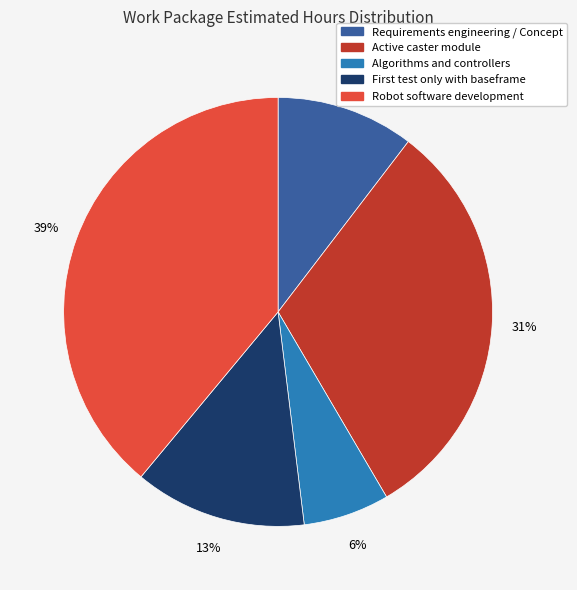

Which slice is the largest?

Robot software development